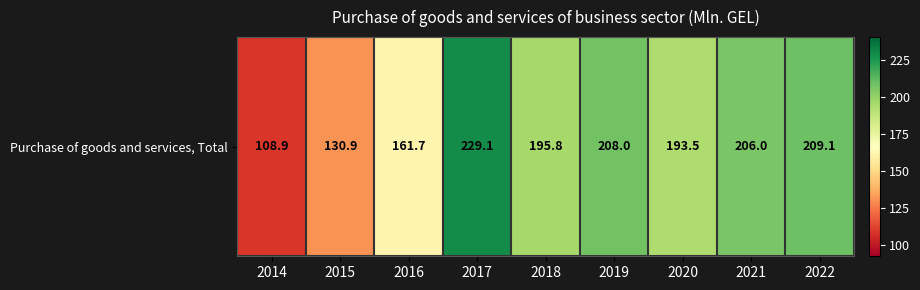

Reading right to left, what are all the values shown in this chart?

2022=209.1	2021=206.0	2020=193.5	2019=208.0	2018=195.8	2017=229.1	2016=161.7	2015=130.9	2014=108.9